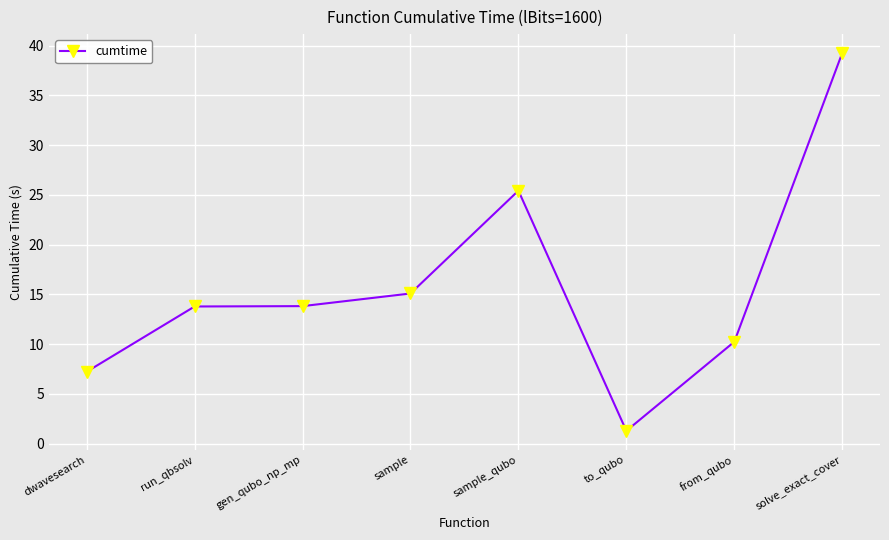

What is the minimum value shown in the chart?

1.3